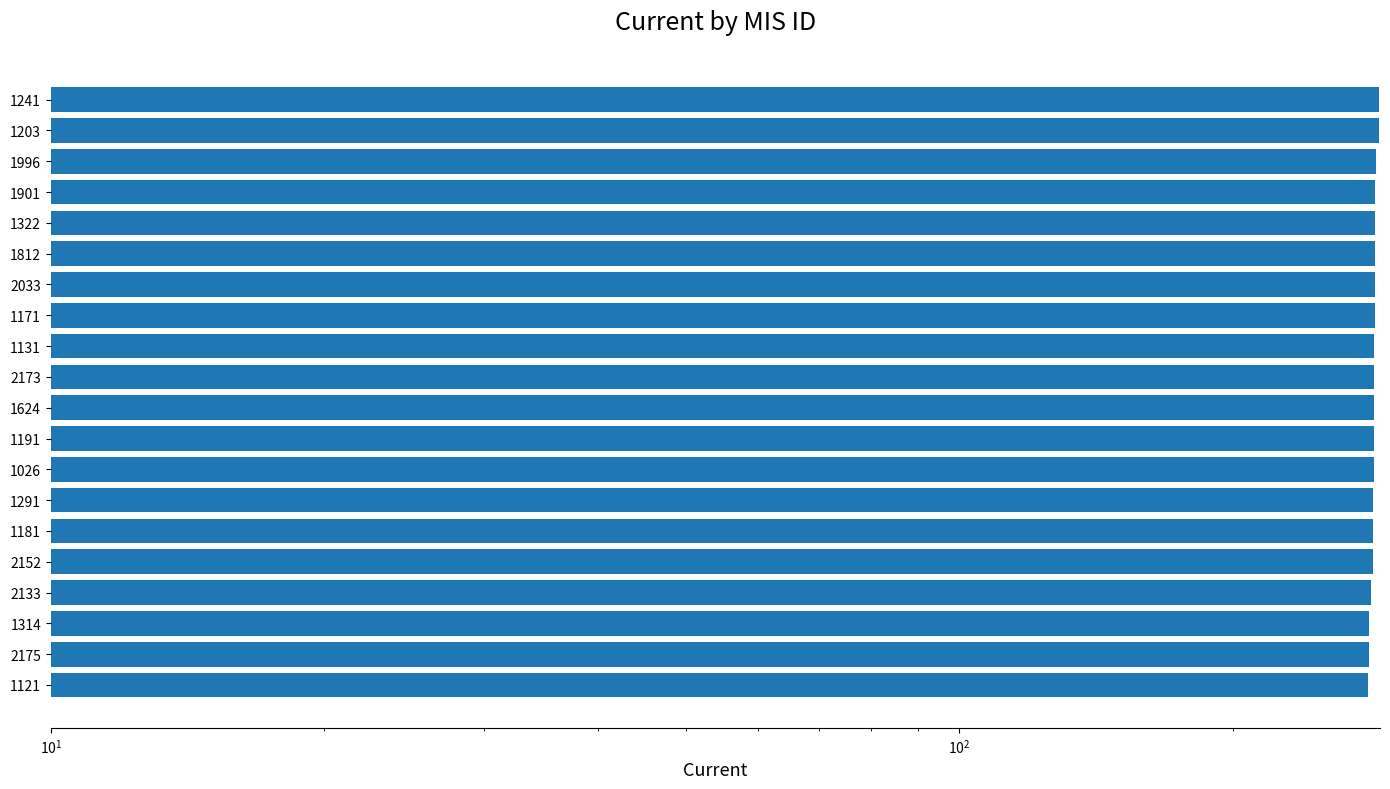

Reading left to right, list all the values displayed in this chart.

281.9	282.6	282.6	283.7	284.9	285.4	285.4	285.6	285.8	285.9	286.0	286.2	286.4	286.5	286.7	286.7	286.8	287.3	289.7	289.9